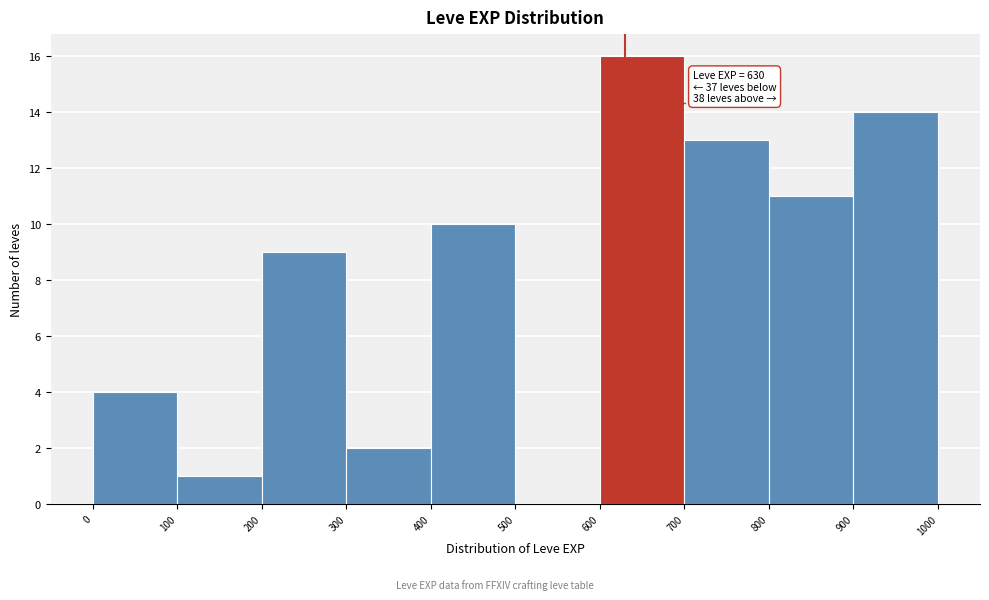

Over which range of the x-axis is the bar tallest?

600 to 700